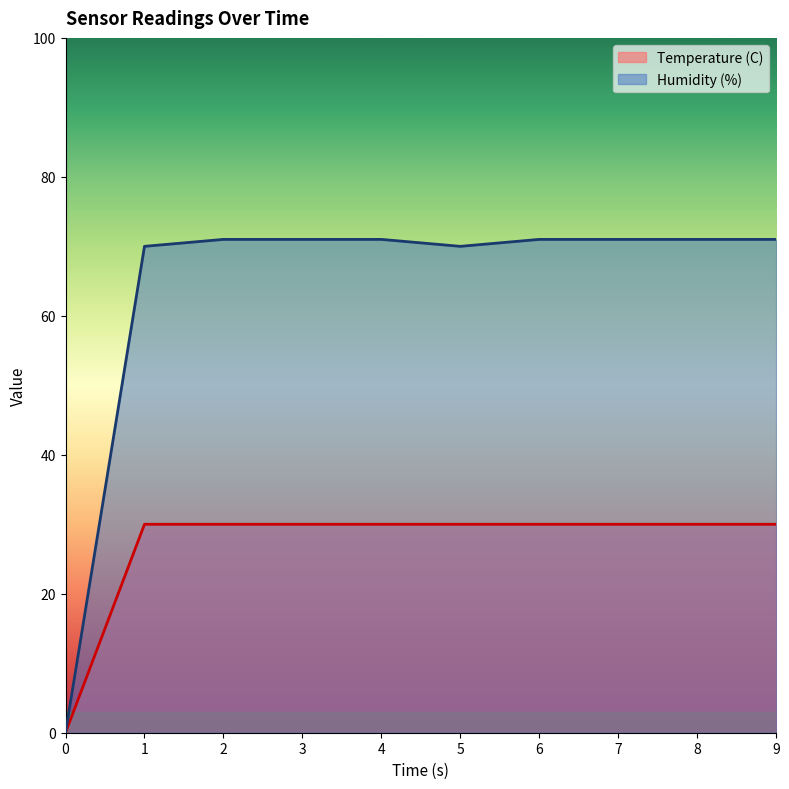

Between 4 and 7, which series saw the biggest shift?

Temperature (C)